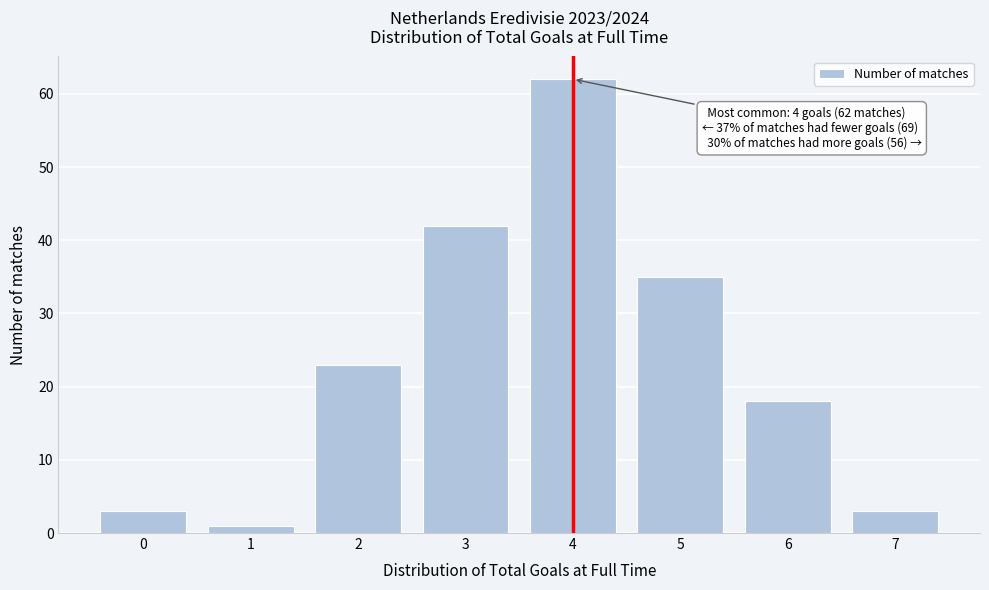

Reading right to left, extract all data points from this chart.

7=3	6=18	5=35	4=62	3=42	2=23	1=1	0=3